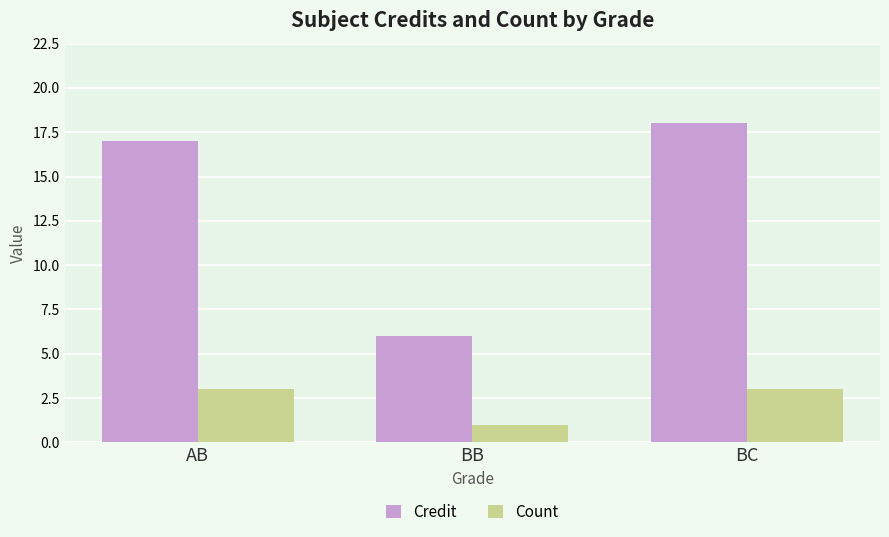

Is it true that Credit equals 10 at BB?

False